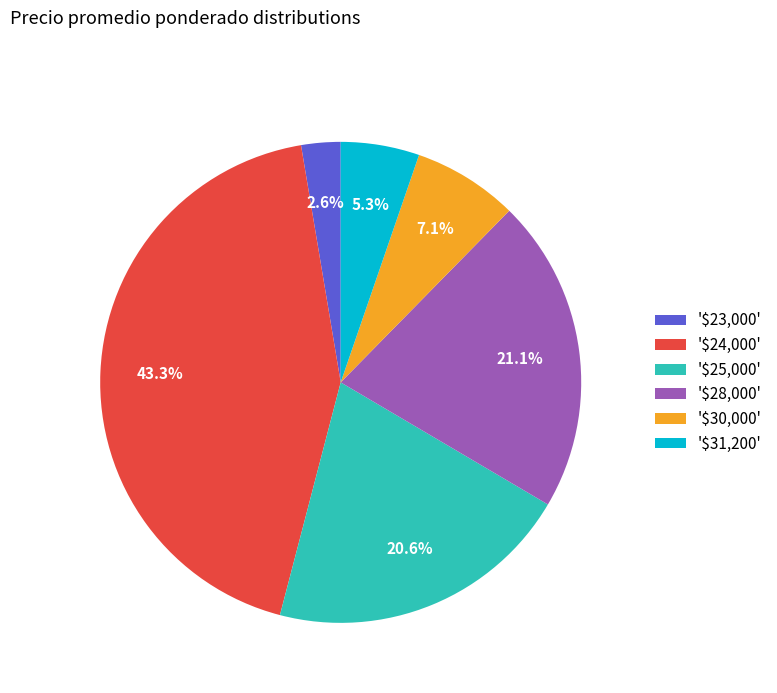

How much of the chart is everything except '$23,000'?

97.4%